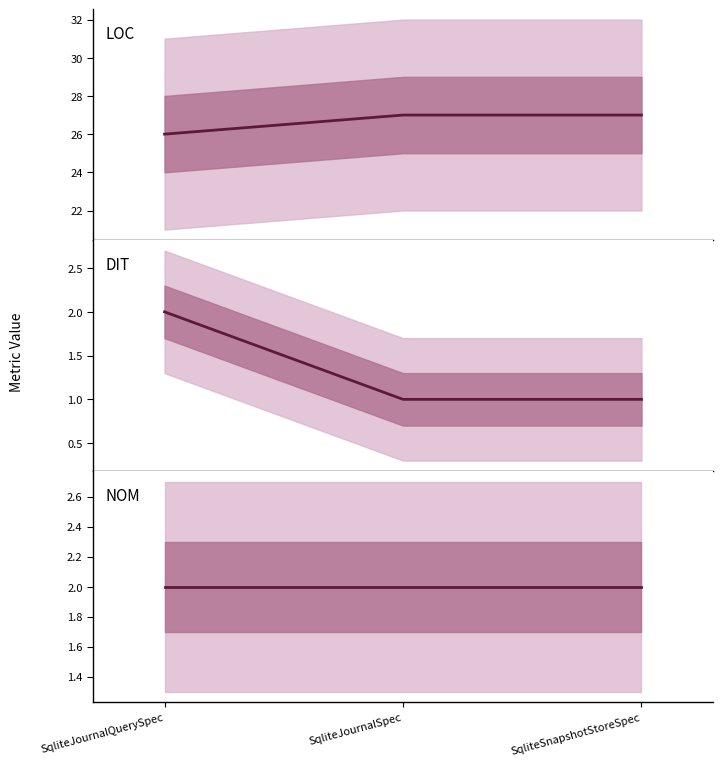

What position from the right is SqliteJournalSpec?

2